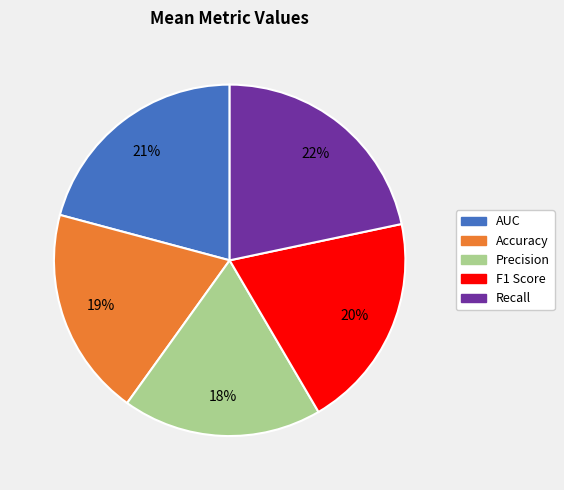

Between Recall and F1 Score, which is larger?

Recall